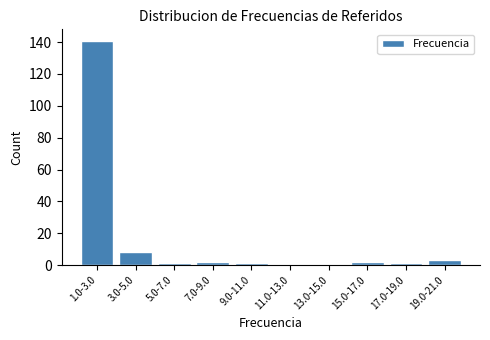

Reading left to right, transcribe all the data shown in this chart.

1.0-3.0=141	3.0-5.0=8	5.0-7.0=1	7.0-9.0=2	9.0-11.0=1	11.0-13.0=0	13.0-15.0=0	15.0-17.0=2	17.0-19.0=1	19.0-21.0=3